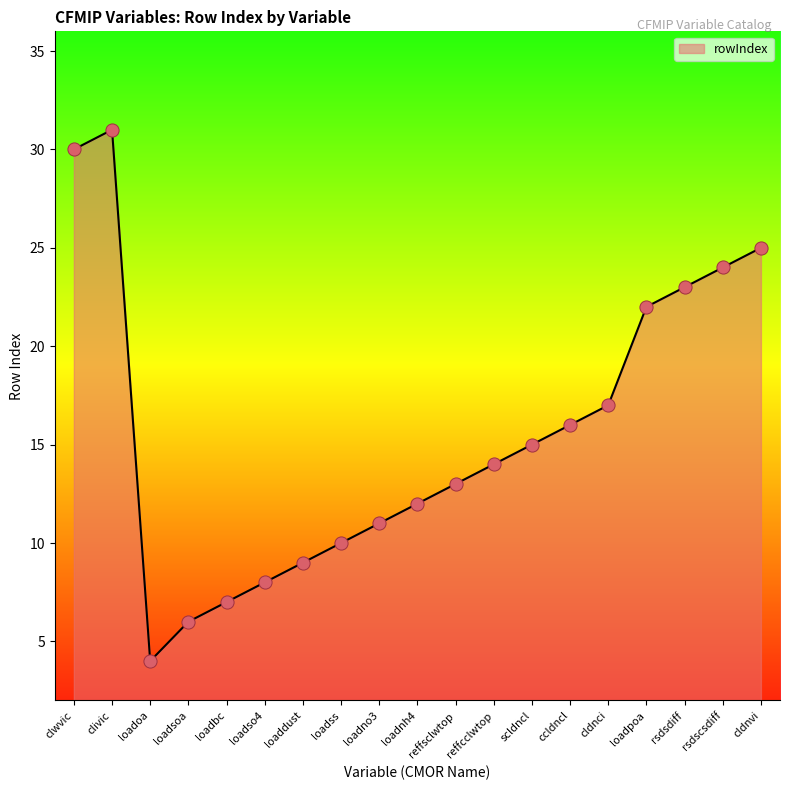

Which has a higher value, loaddust or loadbc?

loaddust